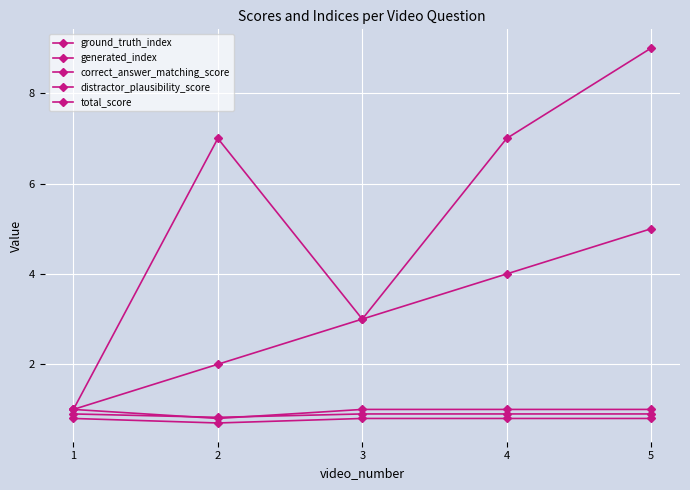

What is the value of the ground_truth_index point at the 4th from the left?

4.0